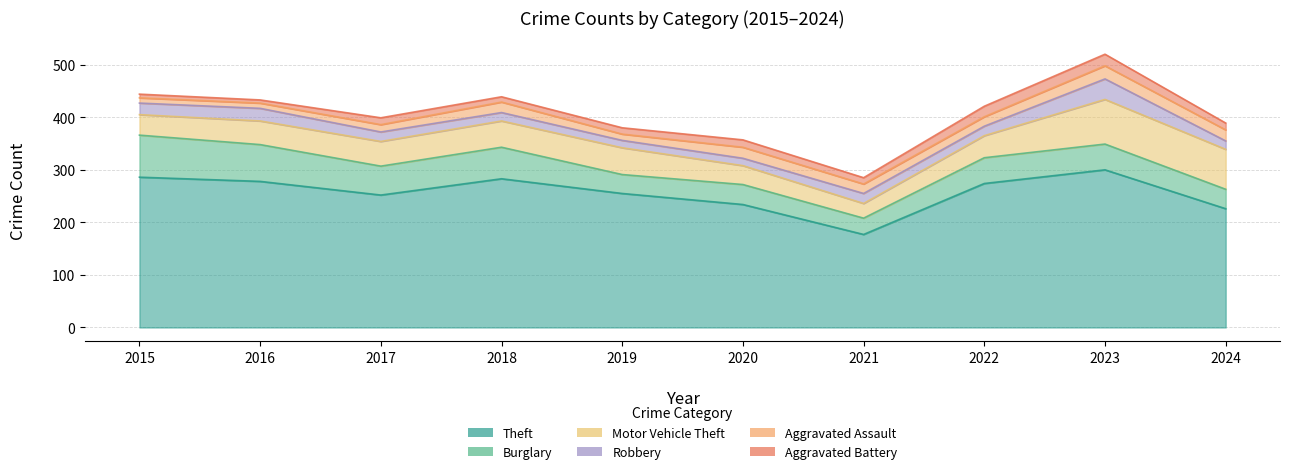

How many lines are shown in the chart?

6